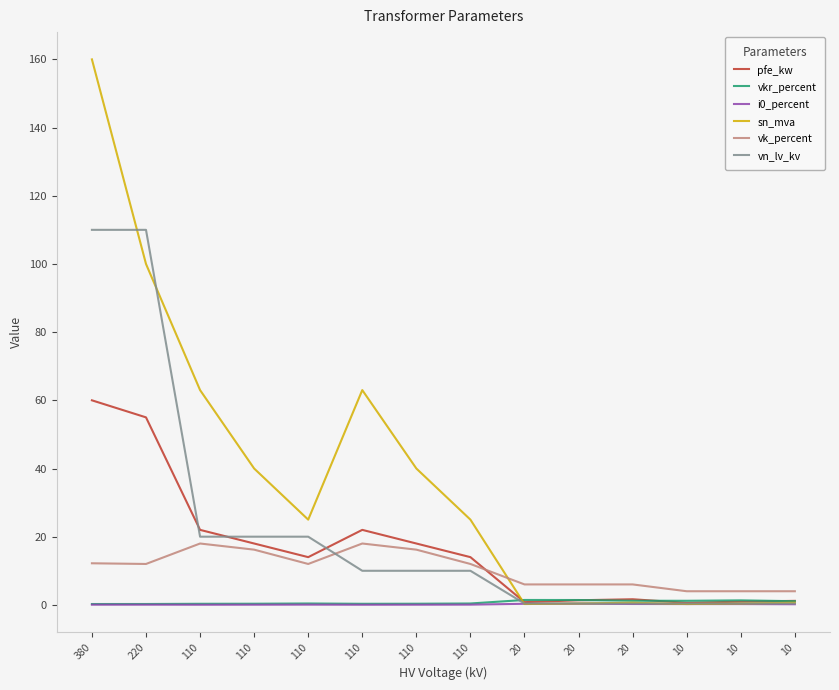

Which category has the lowest value in the i0_percent series?

110